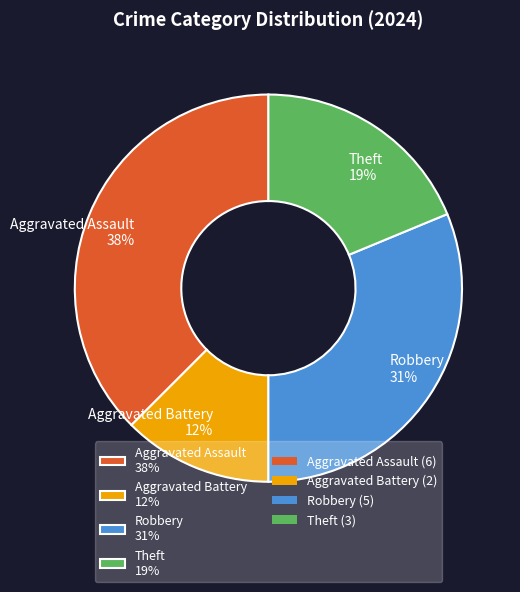

To the nearest percent, what is the average slice percentage?

25%